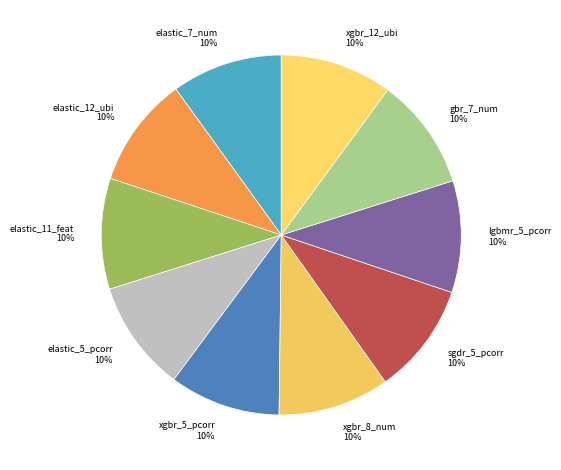

Does xgbr_5_pcorr 10% account for over 50% of the chart?

No